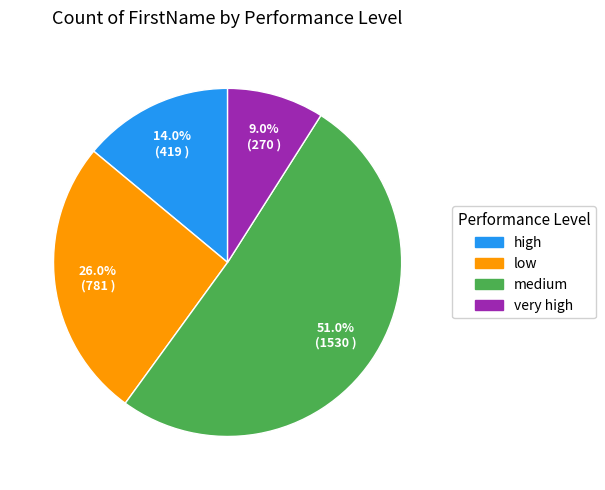

How many segments does this pie chart have?

4